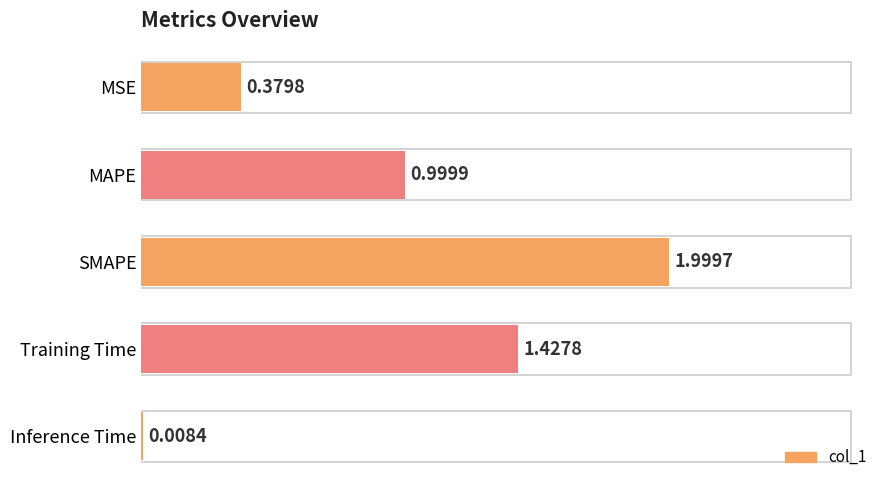

What is the average value?

1.0